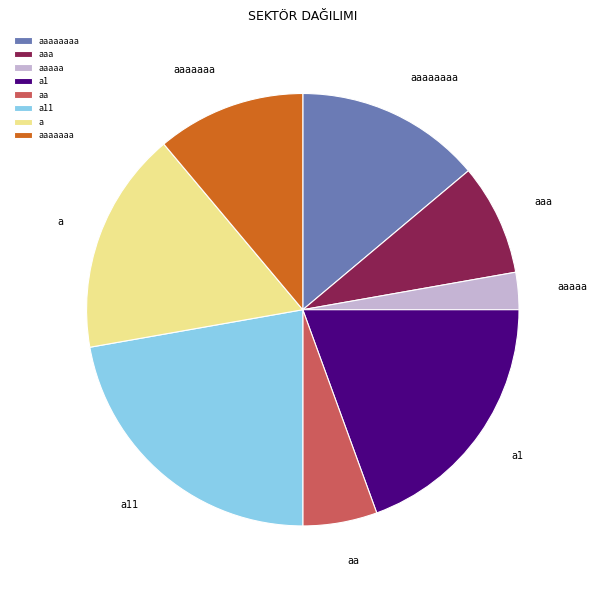

True or false: a1 accounts for 27% of the total.

False